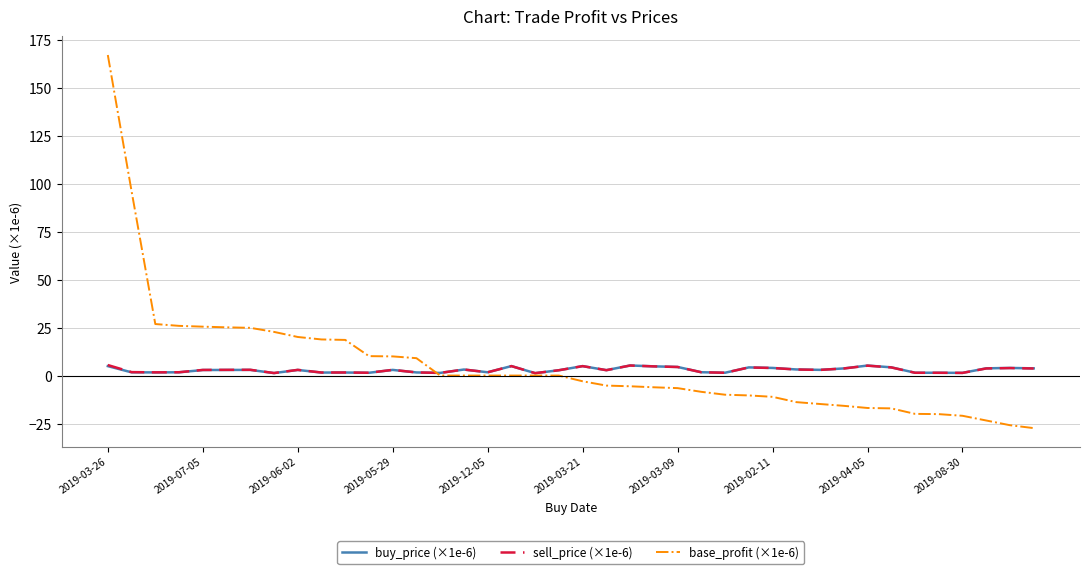

What is the greatest value displayed?

167.0